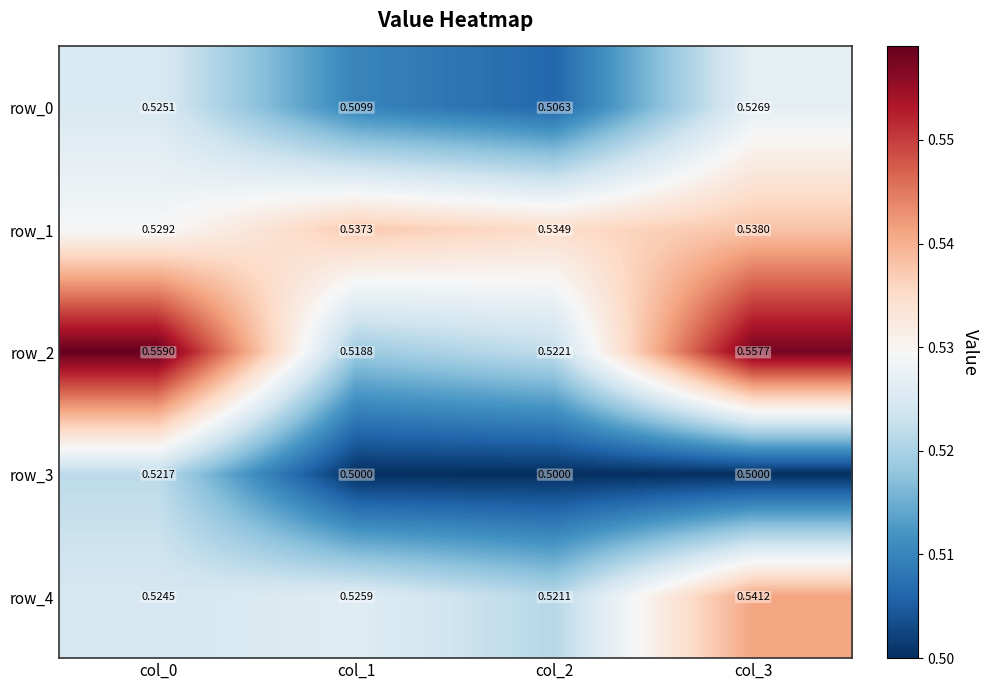

What is the minimum value for row_3?

0.5